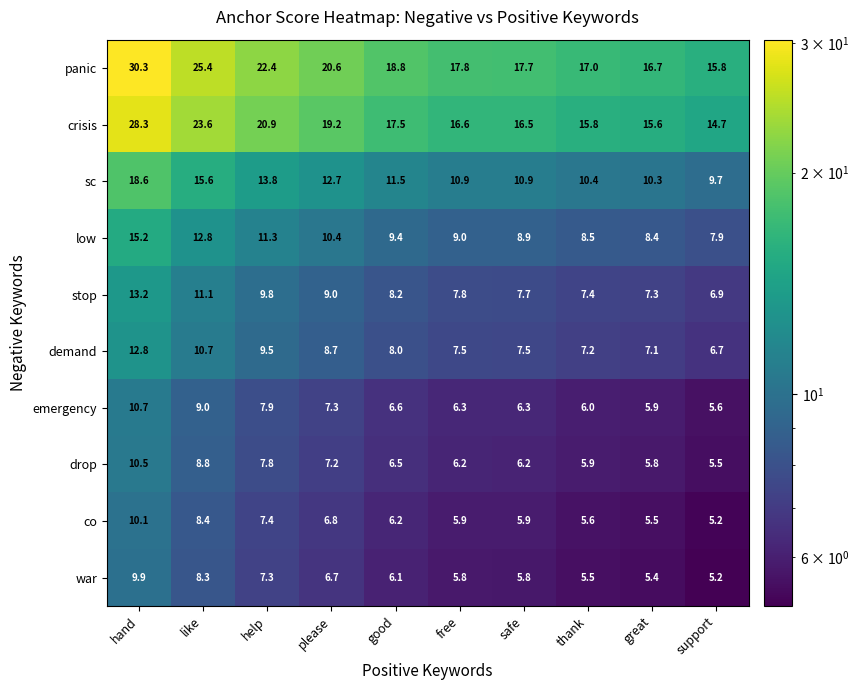

Where does the stop series first go above 8?

hand